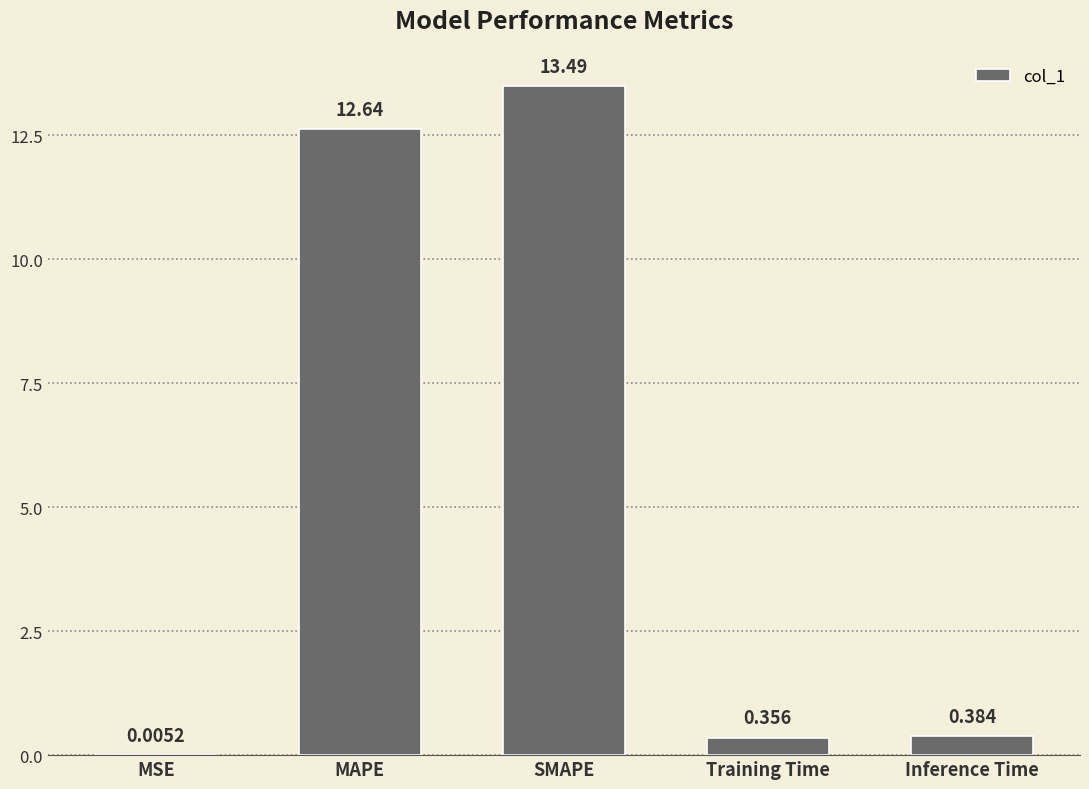

Which has a higher value, Training Time or MAPE?

MAPE